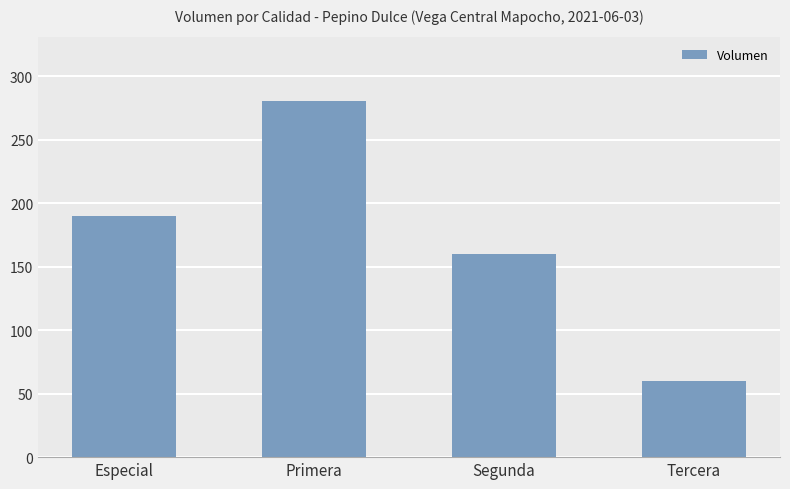

What is the sum of all values?

690